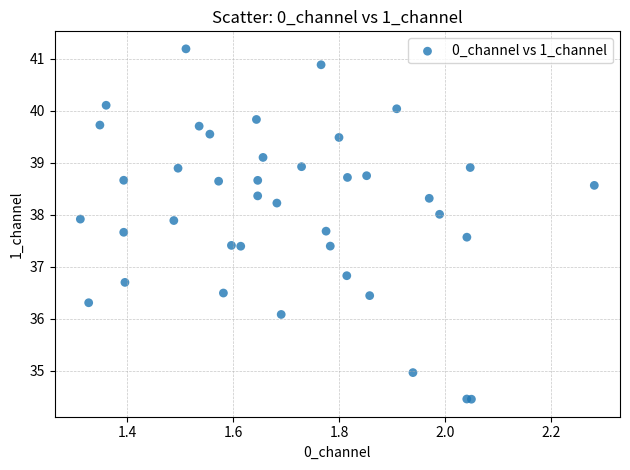

What Y value in the scatter plot is closest to 37?

36.8